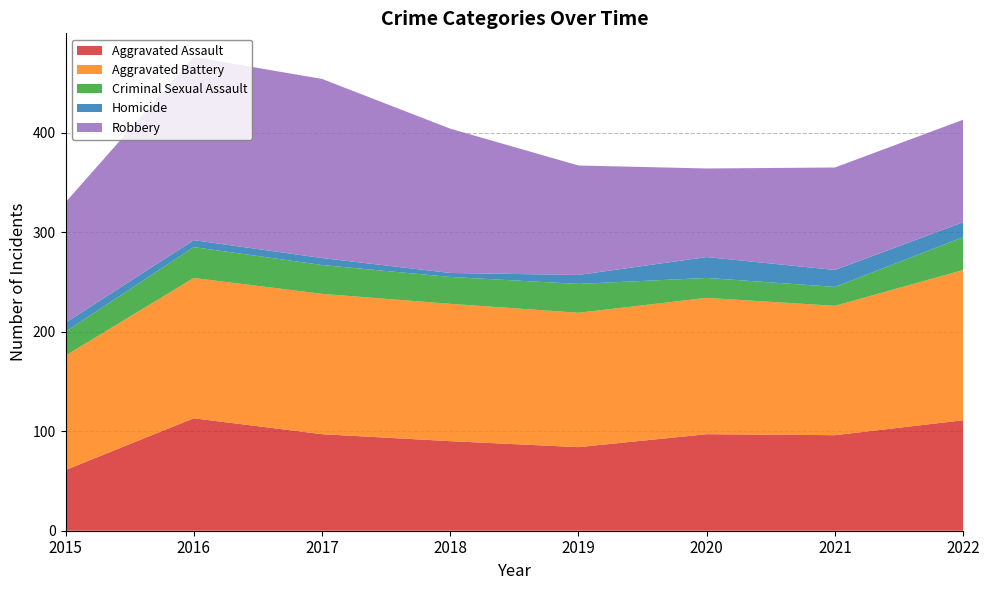

Reading left to right, list all the values displayed in this chart.

Aggravated Assault: 61	113	97	90	84	97	96	111
Aggravated Battery: 115	141	141	138	135	137	130	151
Criminal Sexual Assault: 24	31	29	27	29	20	19	33
Homicide: 9	7	7	4	9	21	17	15
Robbery: 121	184	180	145	110	89	103	103